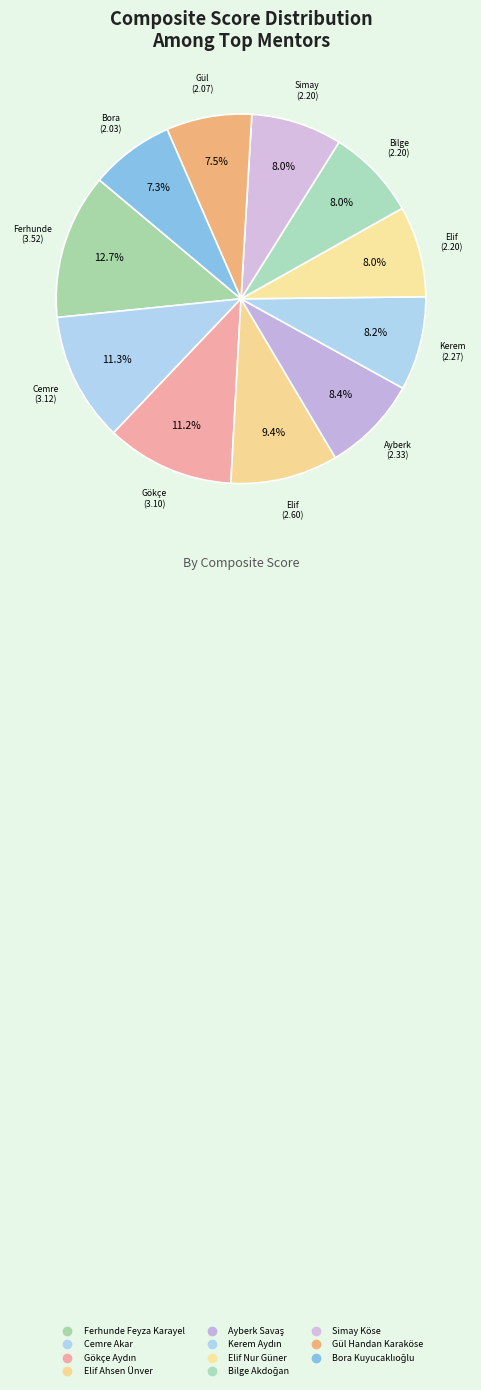

To the nearest percent, what is the combined percentage of Elif Nur Güner and Ayberk Savaş?

16%